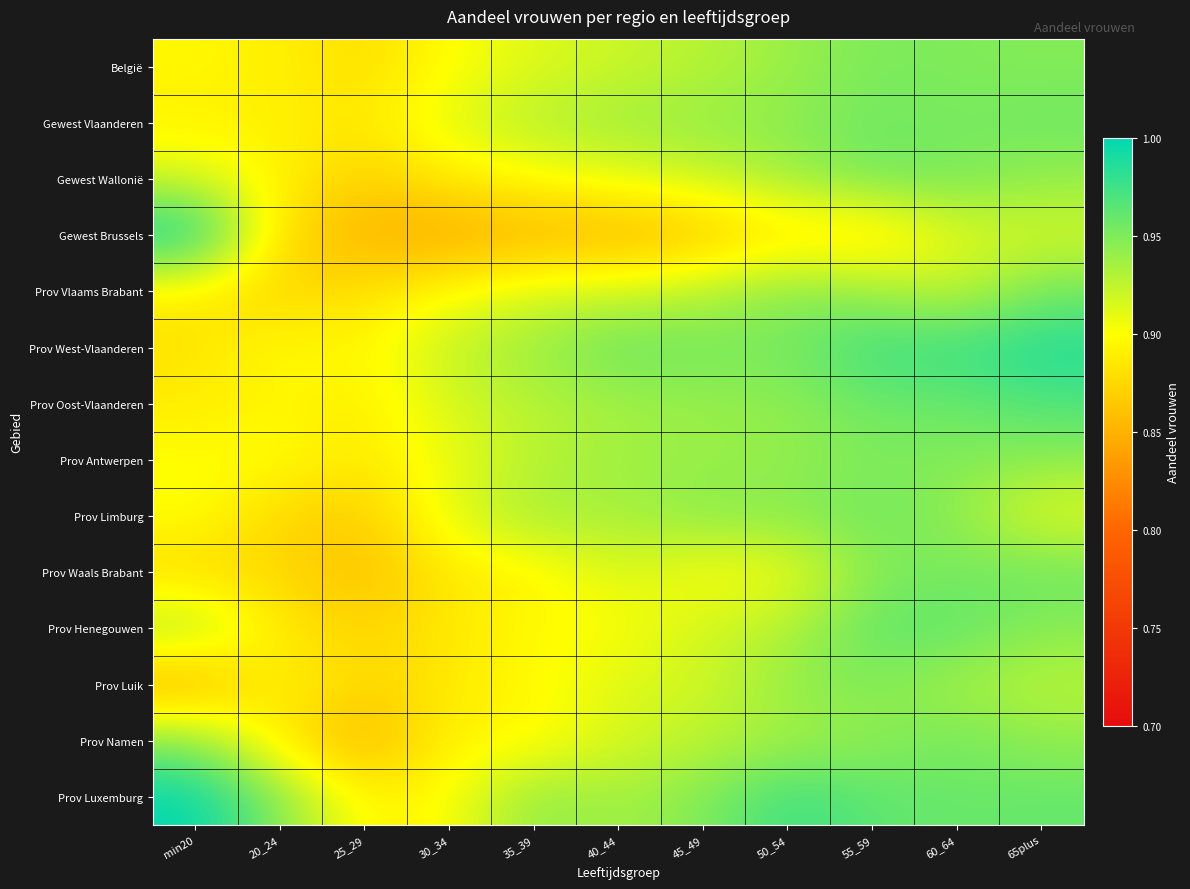

How many categories are shown in the chart?

11